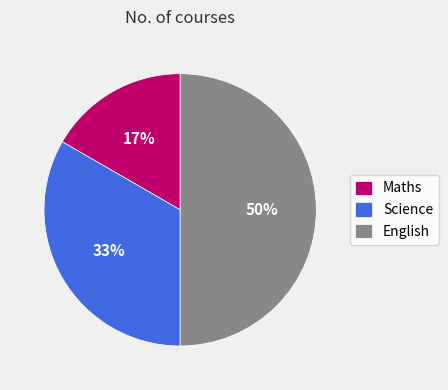

To the nearest percent, what portion does English represent?

50%